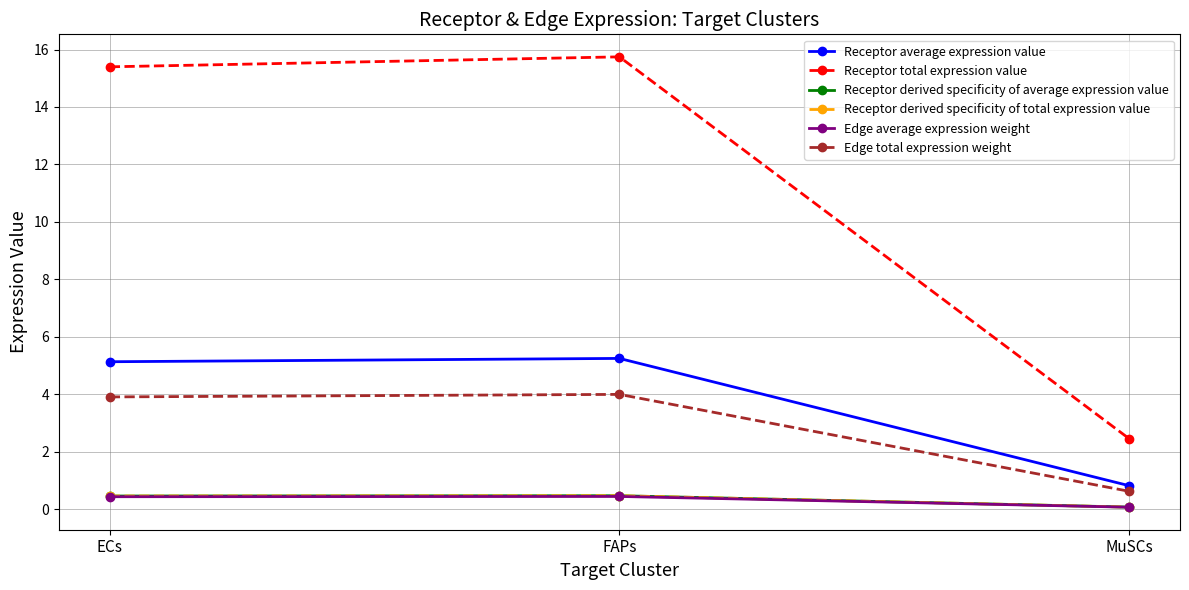

What is the approximate value of Edge average expression weight at ECs?

0.4